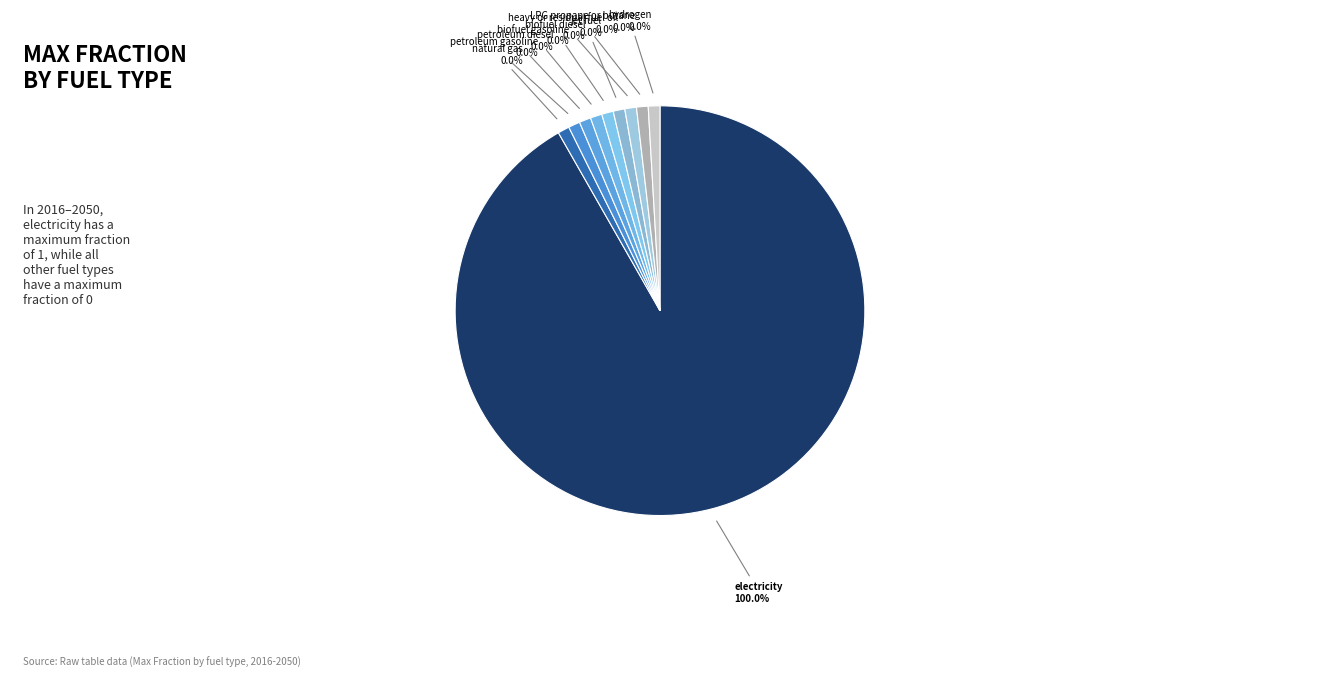

To the nearest percent, what is the difference between the largest and smallest slice percentages?

100%